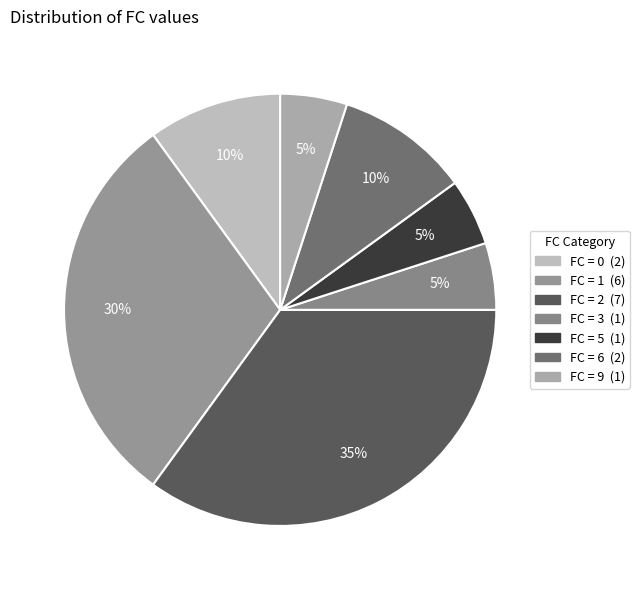

How many segments does this pie chart have?

7